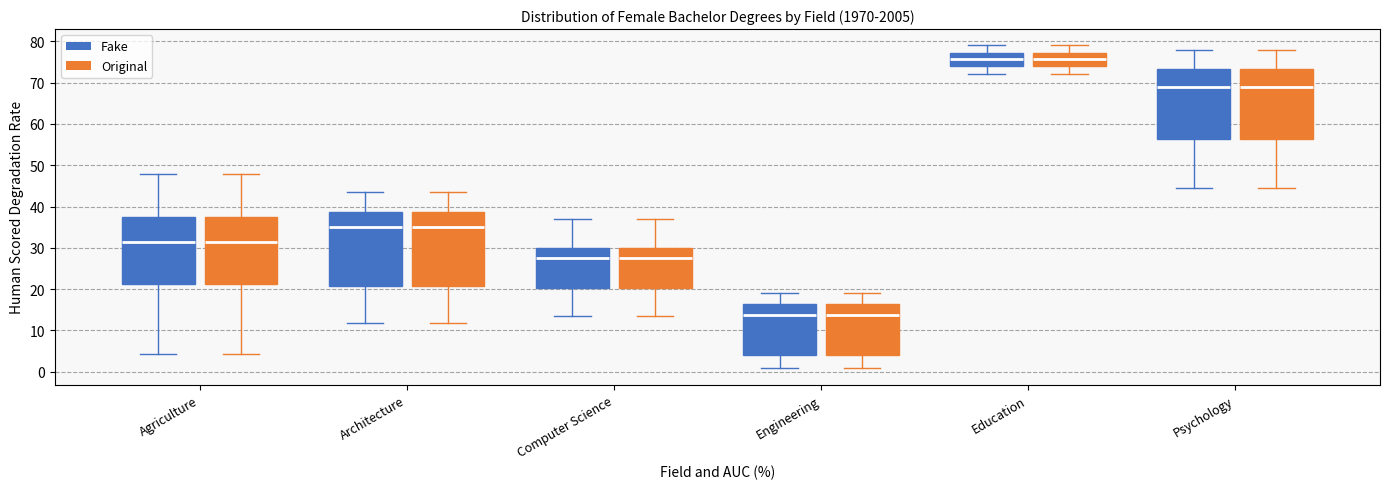

Where is the lower edge of the box for Architecture (Fake) on the y-axis? The values are not printed on the chart, so give them approximately, as read against the axis.

21